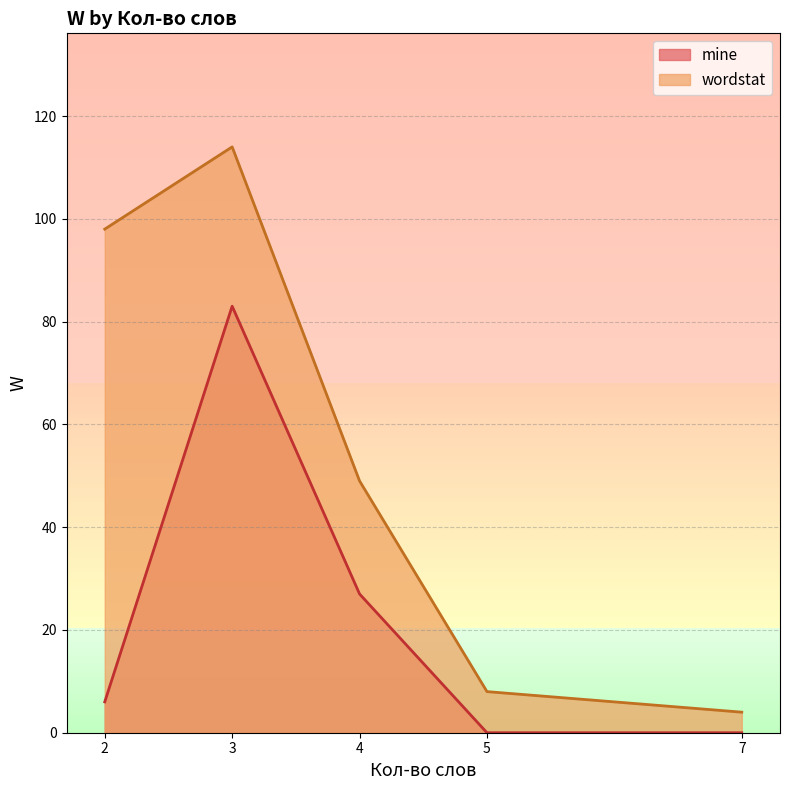

Reading left to right, extract all data points from this chart.

mine: 6	83	27	0	0
wordstat: 98	114	49	8	4